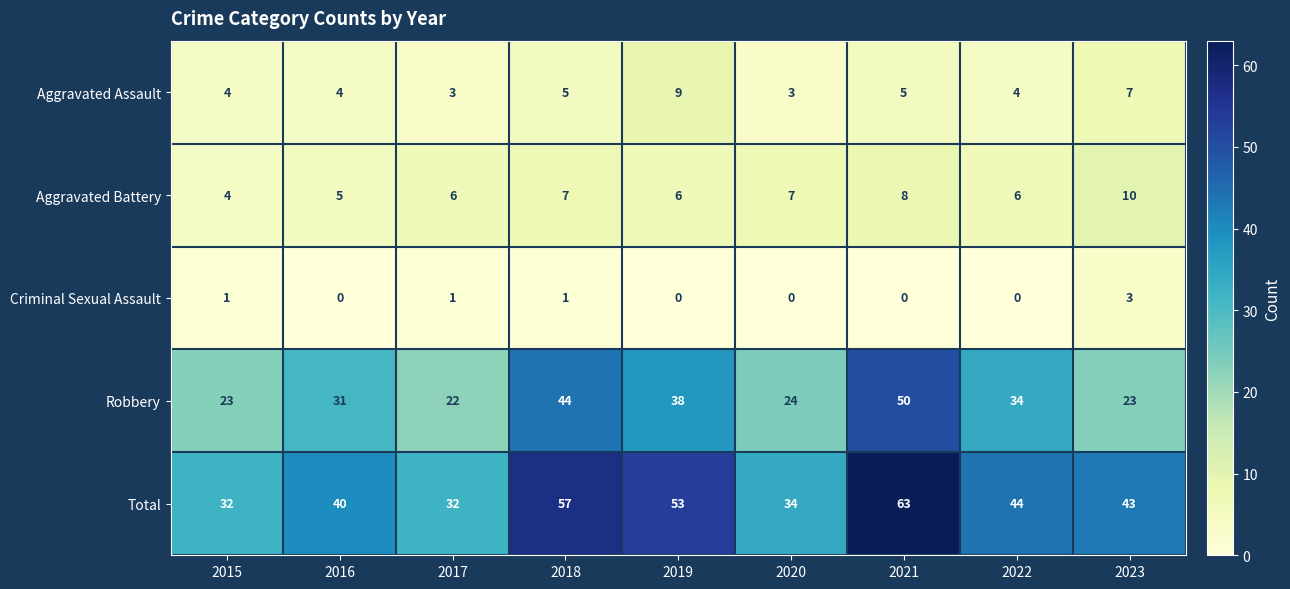

How many distinct data groups are displayed?

5